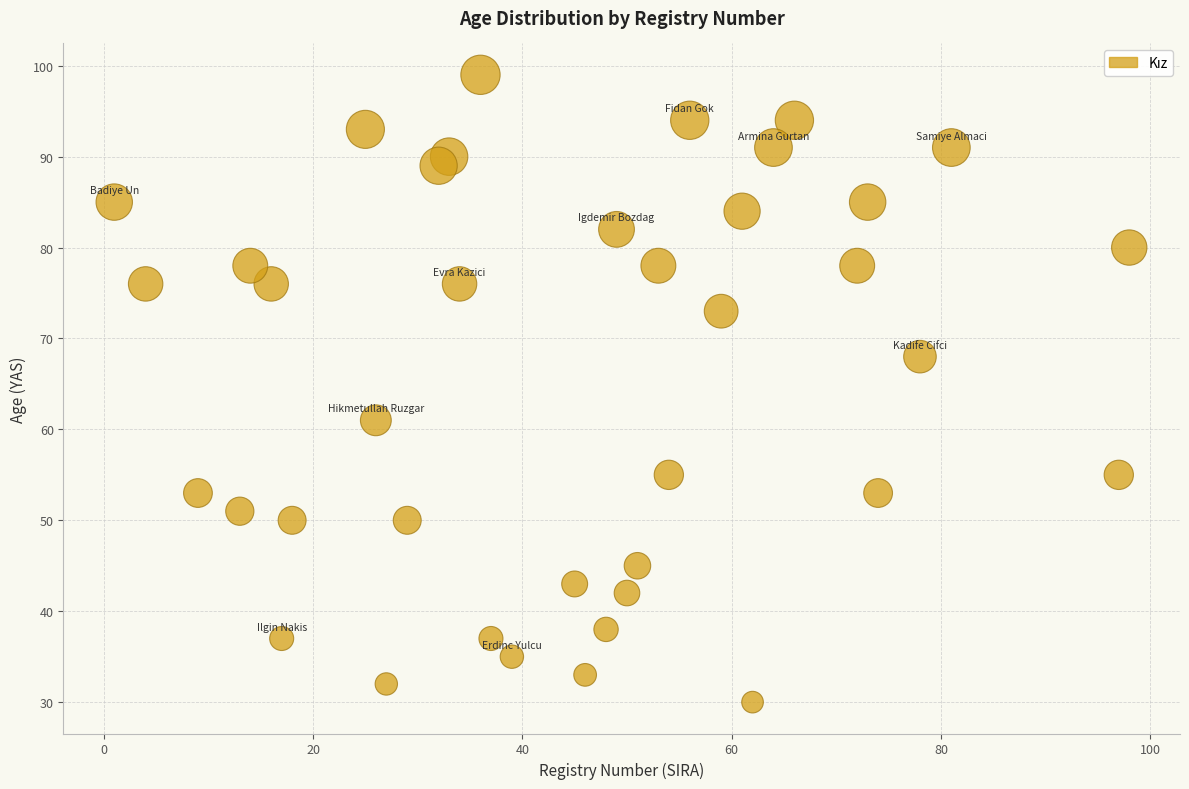

What Y value in the scatter plot is closest to 64?

61